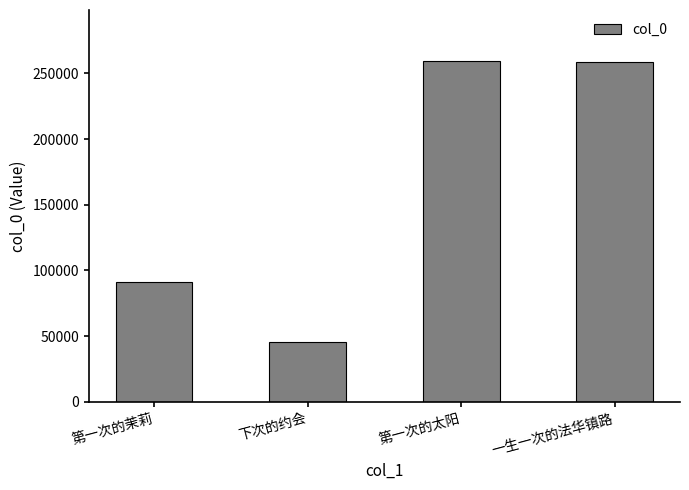

How many data points are less than 258326?

2